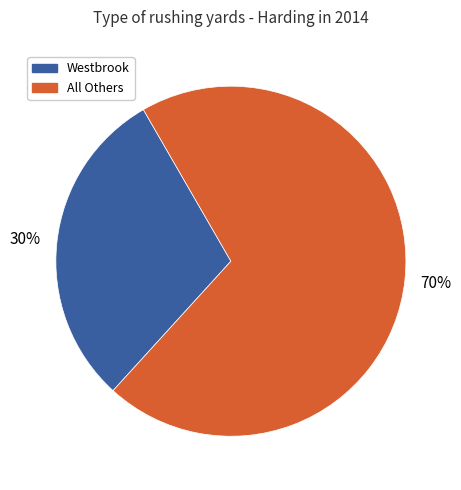

Is there any slice that represents more than half of the pie?

Yes